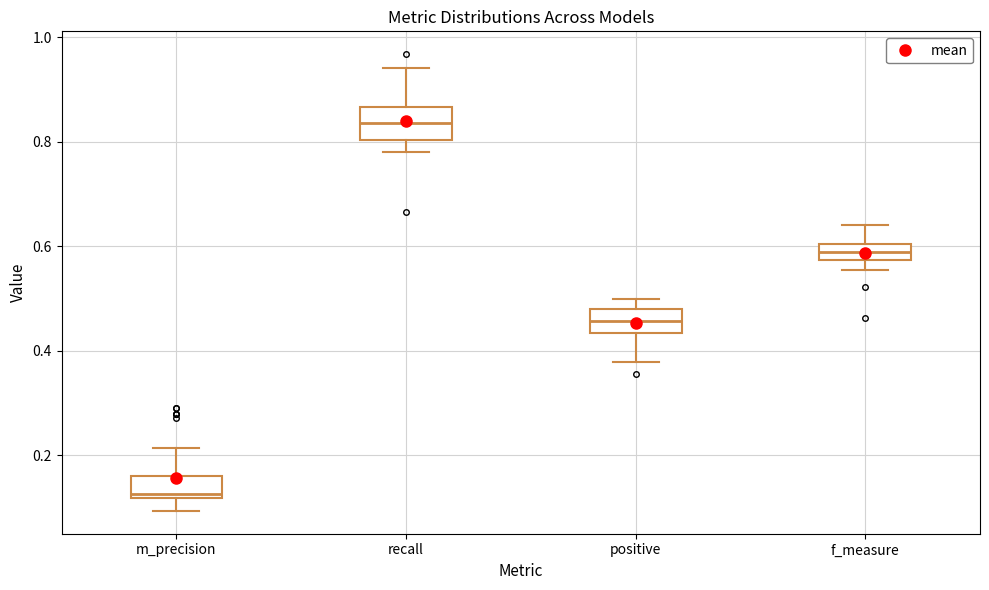

Which box's median line is the highest?

recall